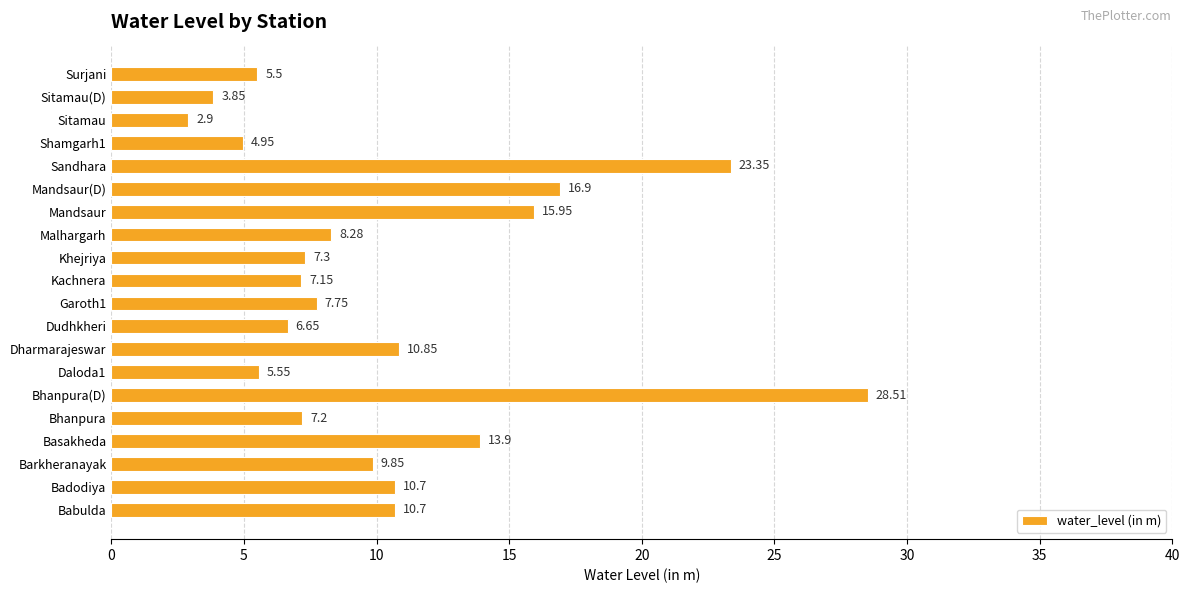

What is the sum of all values?

207.8